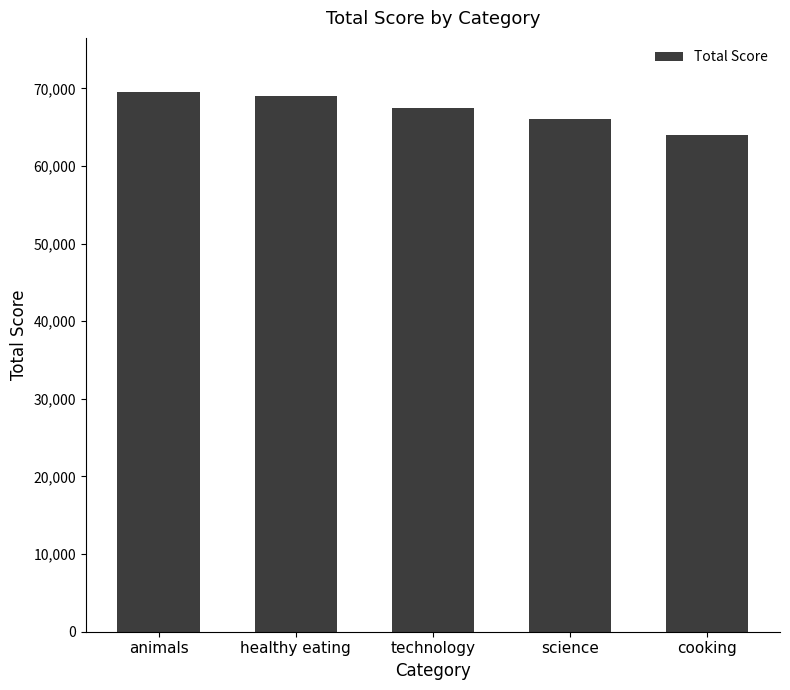

What is the difference between the values at technology and animals?

2076